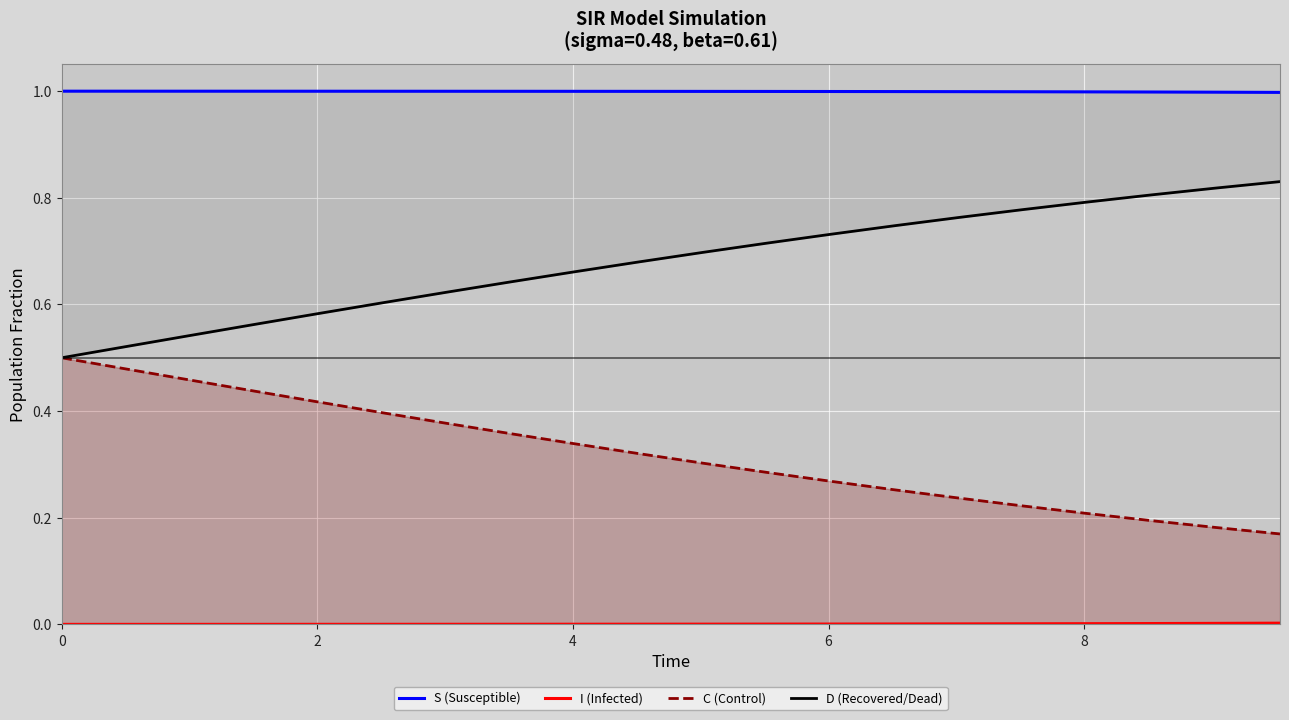

How many distinct data groups are displayed?

4